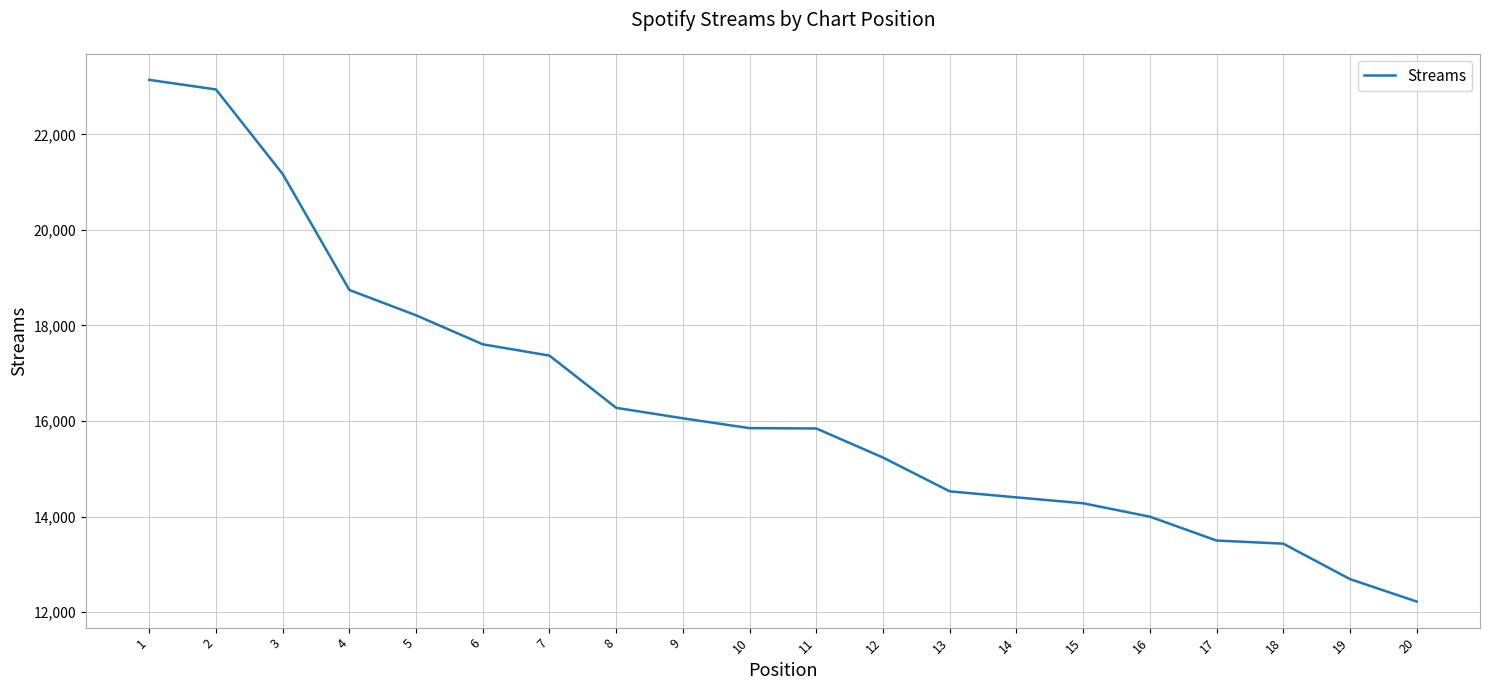

The value at 17 is 21687. True or false?

False